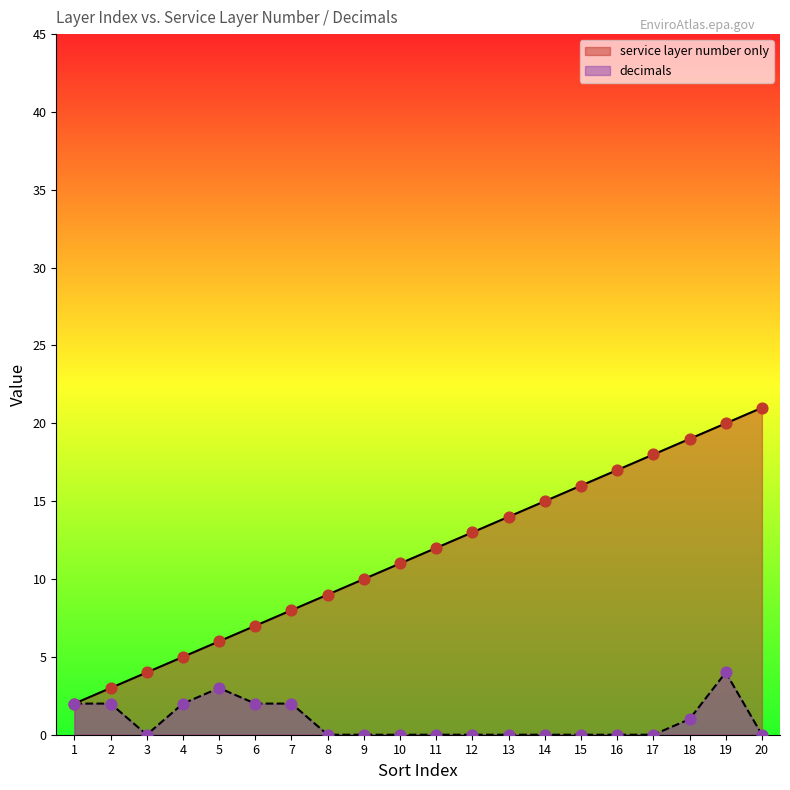

At how many categories does at least one series exceed 16?

5